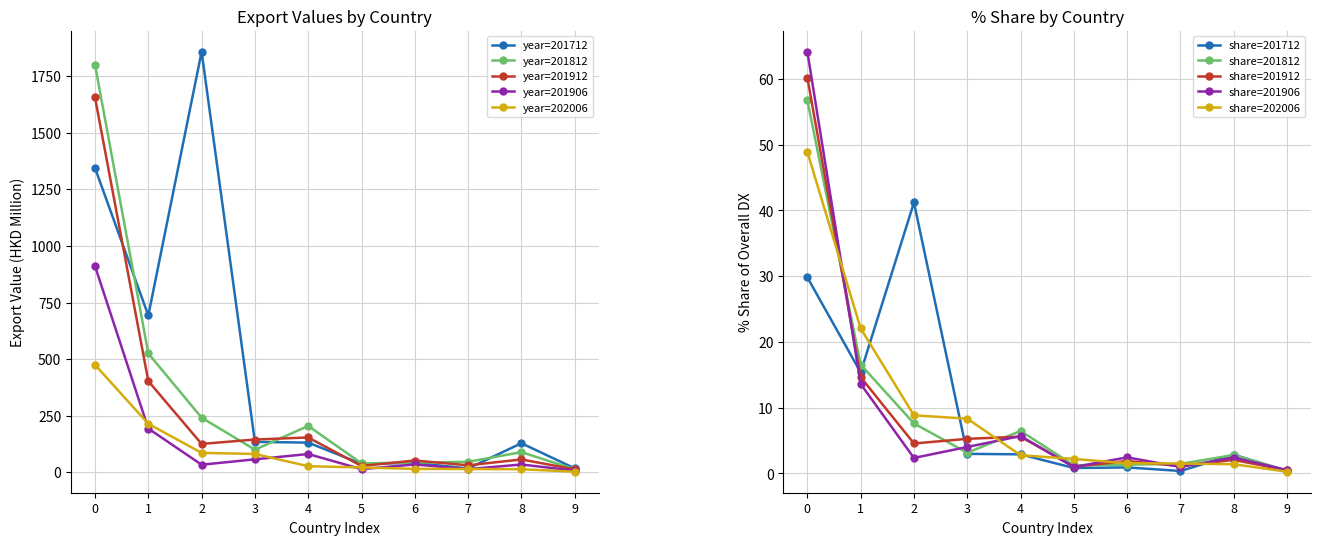

What is the value of the 201712 point at the 4th from the left?

134.4